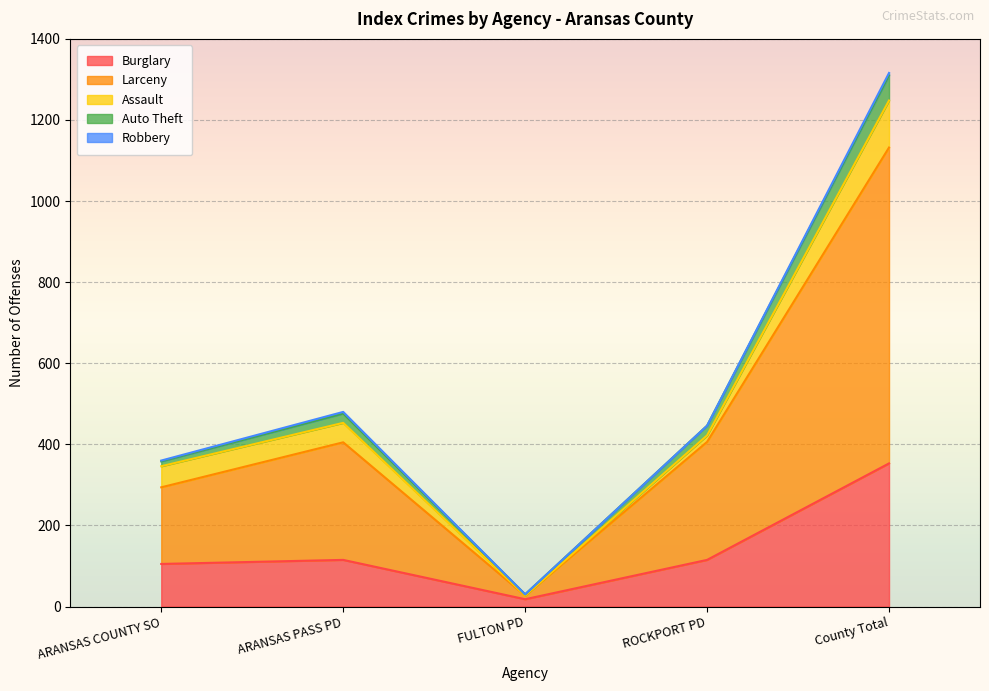

At which category is the sum across all series the highest?

County Total